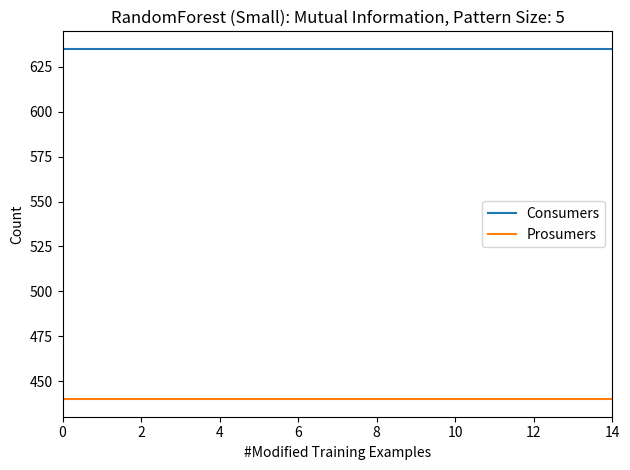

List the series in order of their overall mean, lowest first.

Prosumers, Consumers